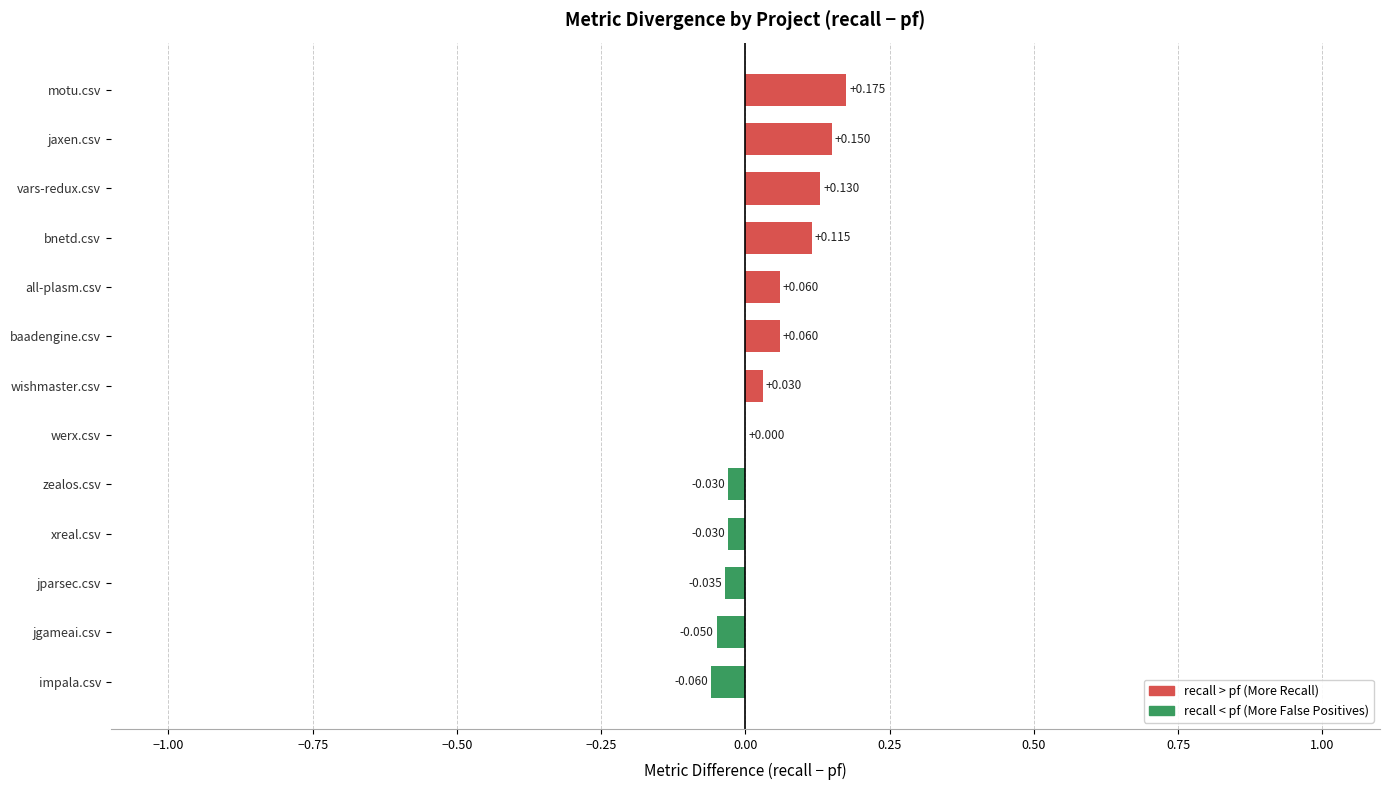

Where is the data nearest to the value 0?

werx.csv